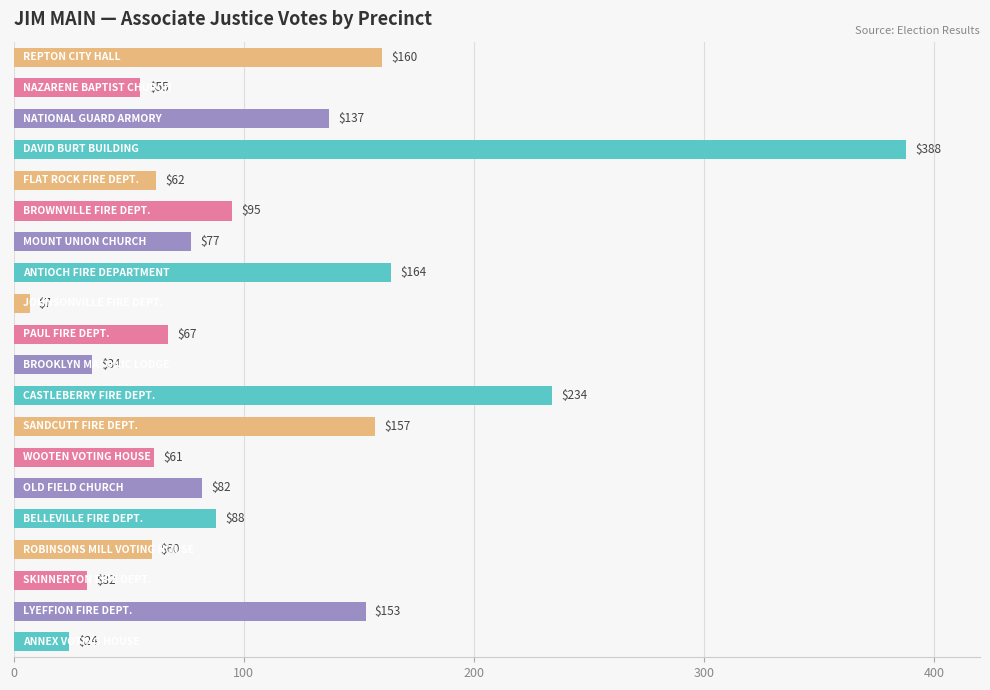

What is the greatest value displayed?

388